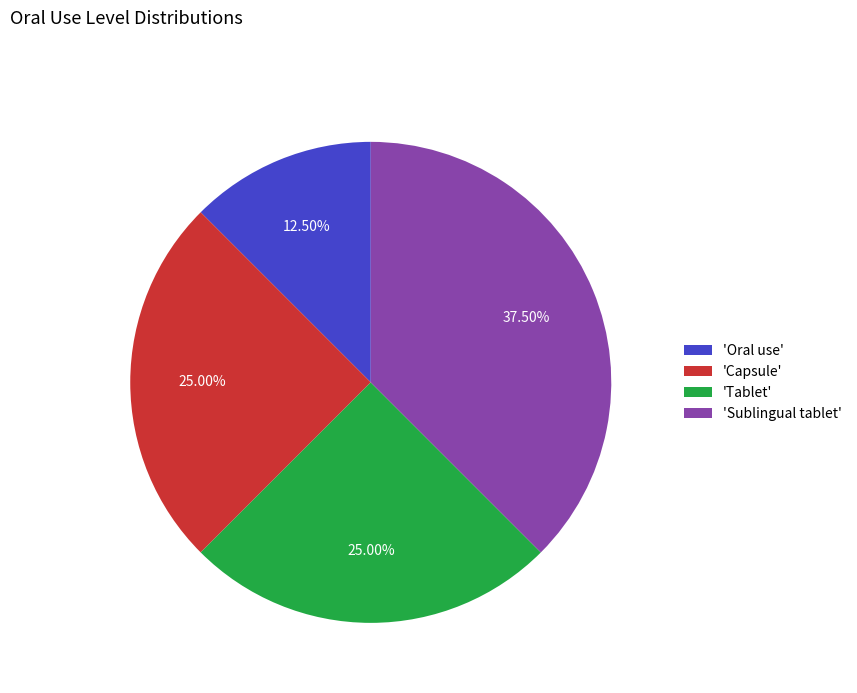

Is there any slice that represents more than half of the pie?

No